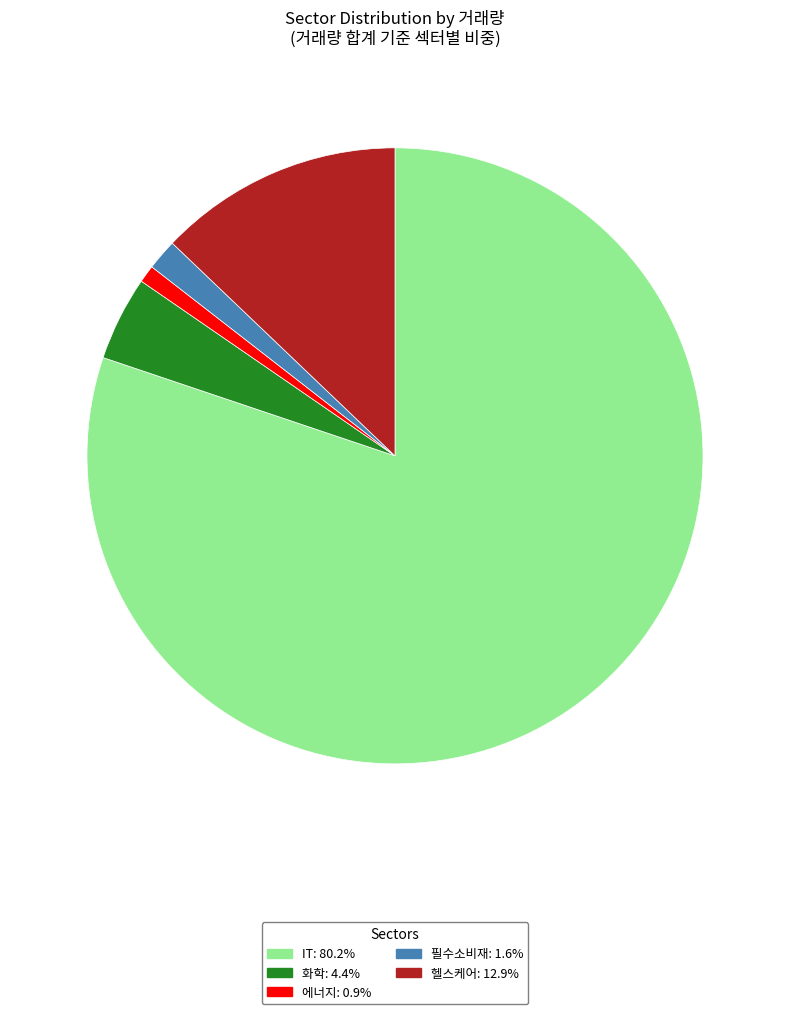

Is there any slice that represents more than half of the pie?

Yes